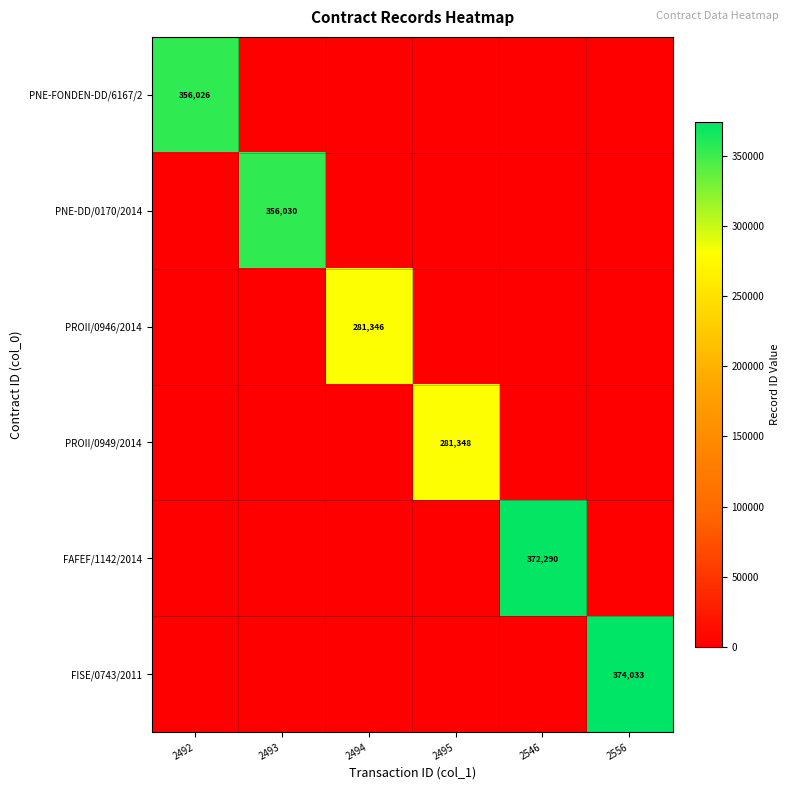

Is it true that FAFEF/1142/2014 equals 546584 at 2546?

False